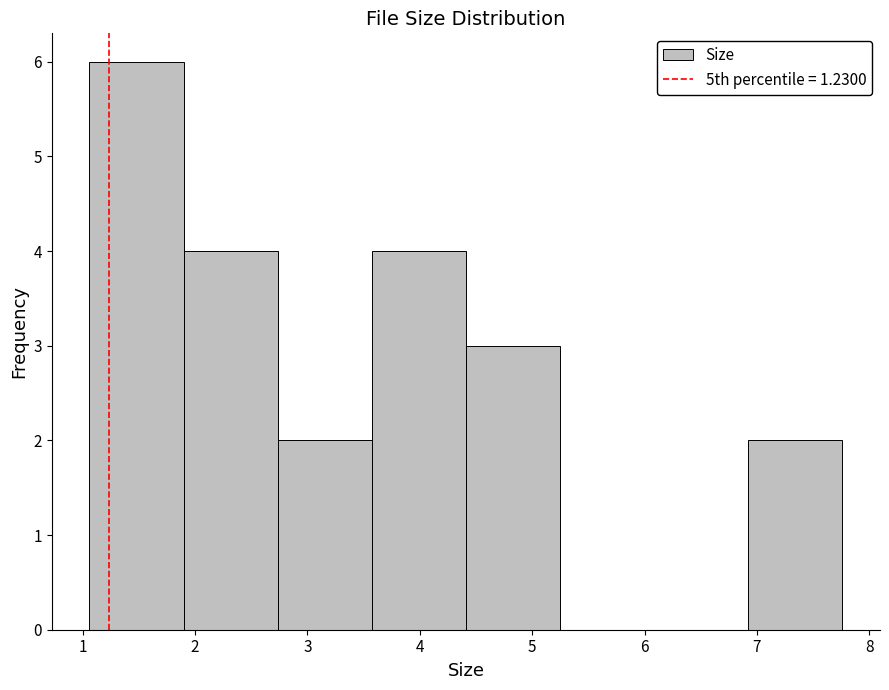

How tall is the bar that spans 3.6 to 4.4 on the x-axis? Neither the bar edges nor the heights are printed on the chart, so give them approximately, as read against the axes.

4